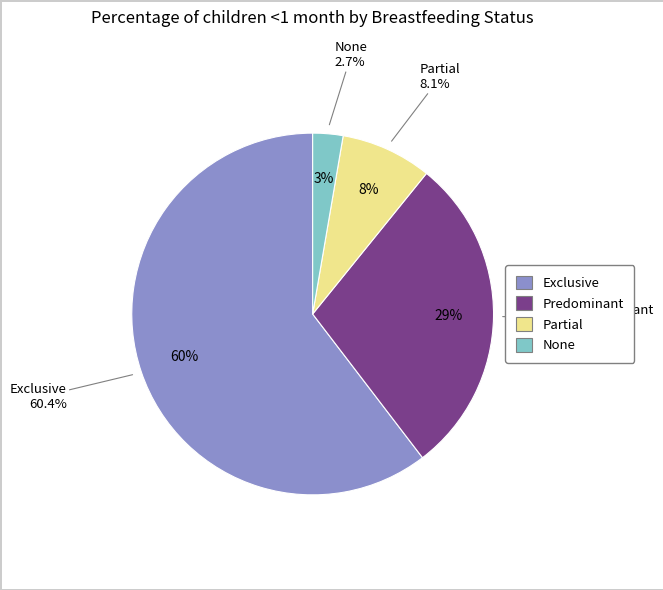

To the nearest percent, what is the difference between the Exclusive and Partial slice percentages?

52%